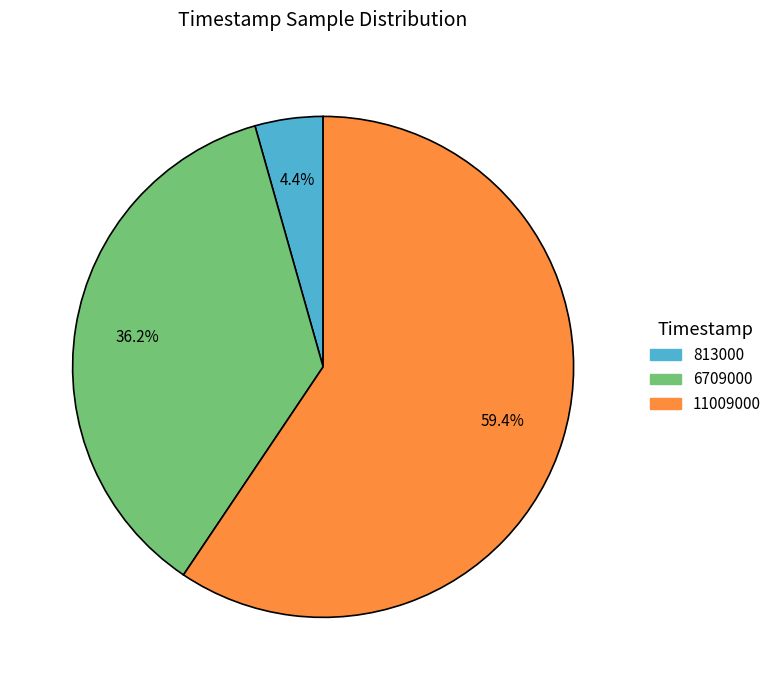

True or false: 6709000 accounts for 36% of the total.

True